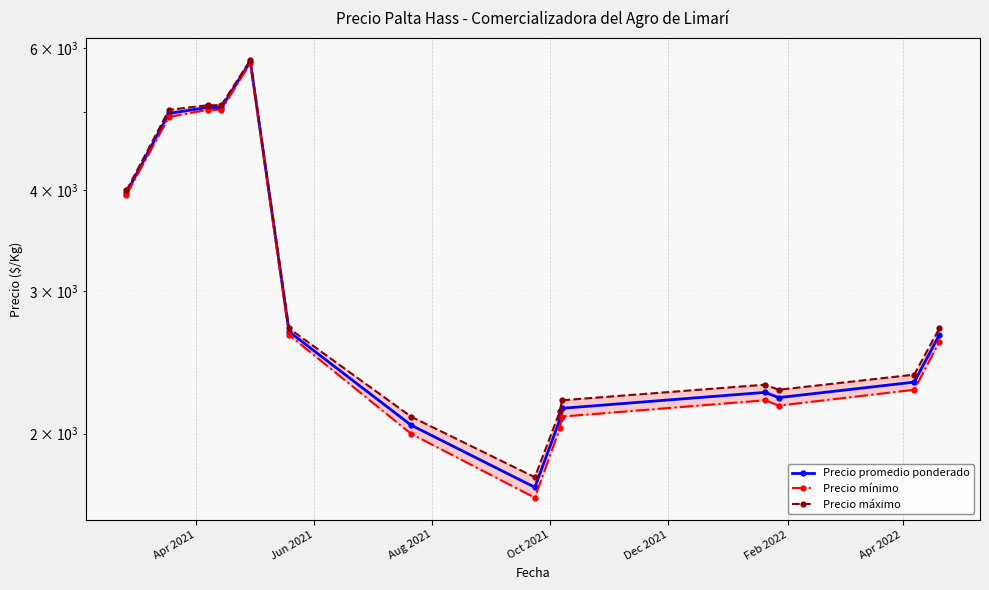

List the series in order of their peak value, lowest first.

Precio mínimo, Precio promedio ponderado, Precio máximo